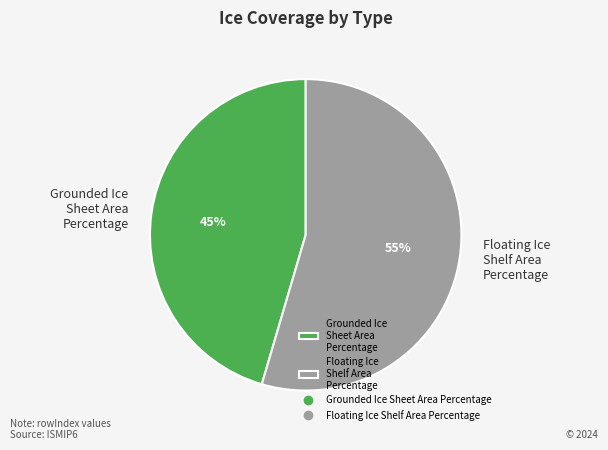

To the nearest percent, what is the combined percentage of Grounded Ice Sheet Area Percentage and Floating Ice Shelf Area Percentage?

100%